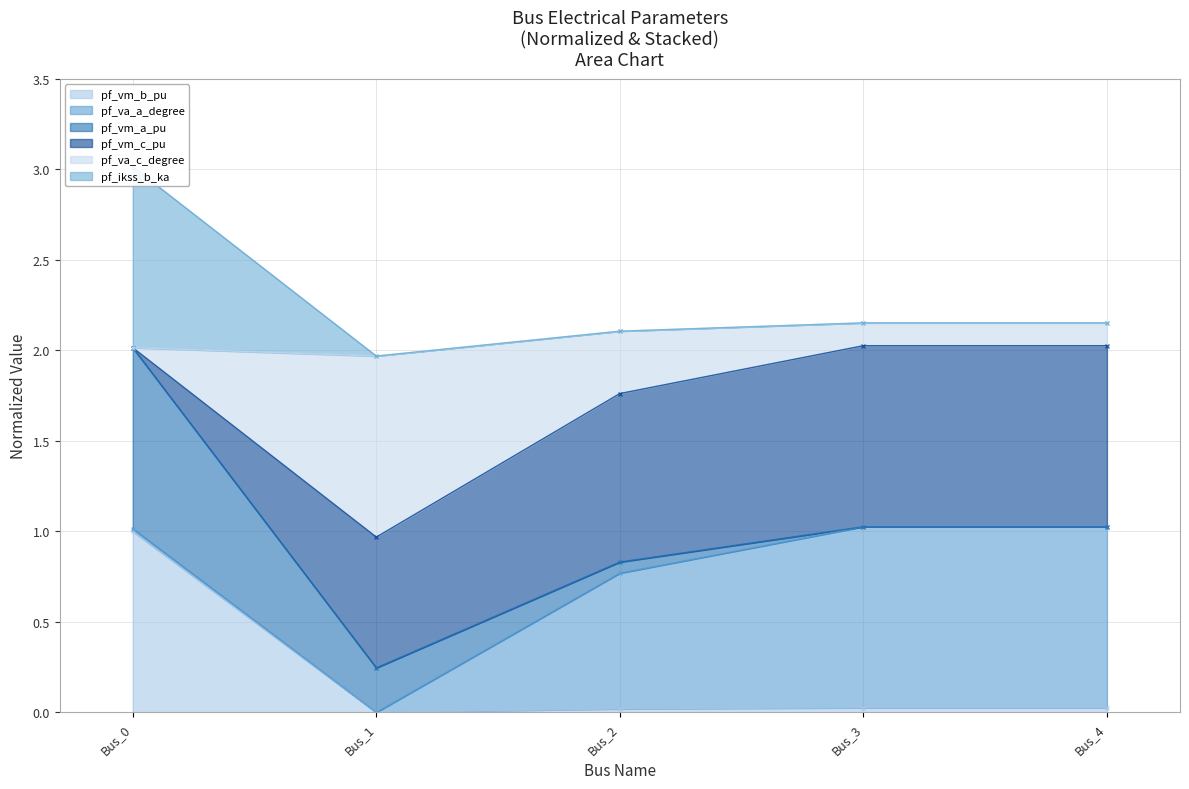

True or false: pf_vm_b_pu has more than 0 points higher than both neighbors.

True